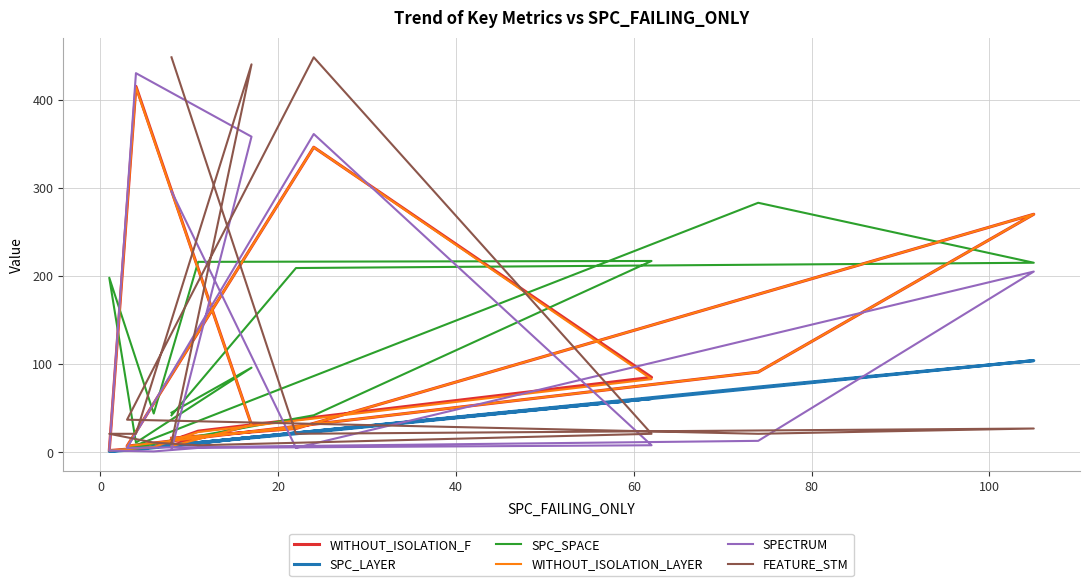

Which series ends up on top after the final intersection of SPC_LAYER and FEATURE_STM?

FEATURE_STM